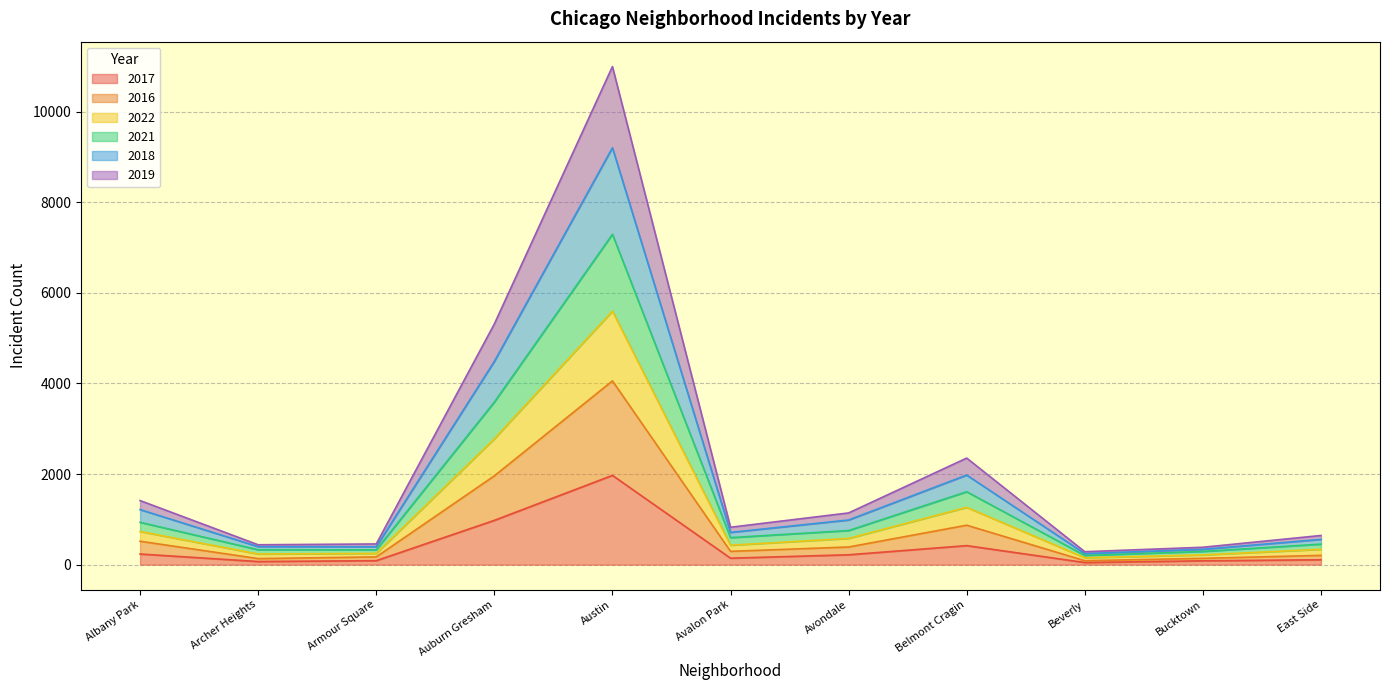

How many distinct data groups are displayed?

6